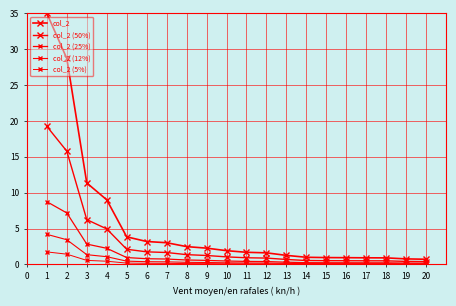

True or false: col_2 (5%) has a value of 0.3 at 6.

False